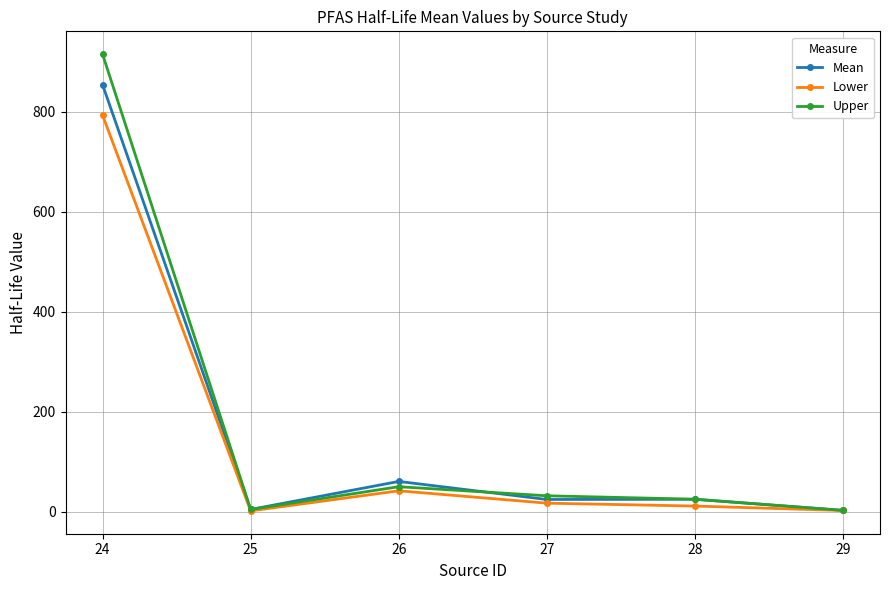

Where is the first local minimum for Upper?

25